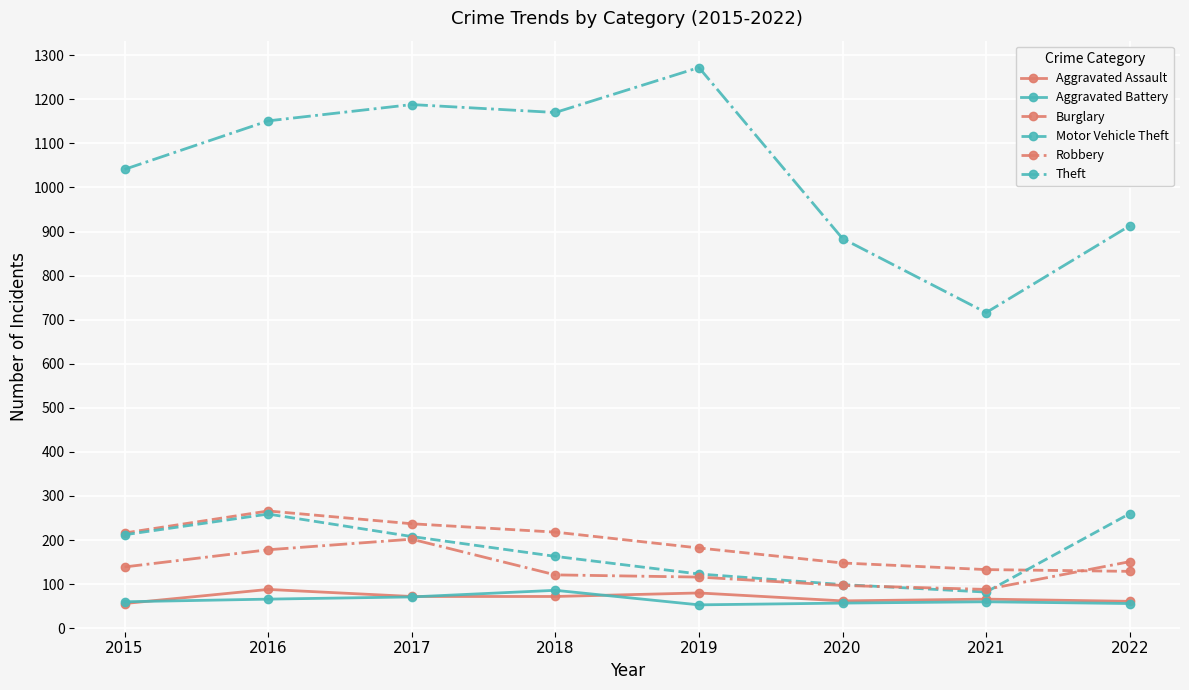

Which series has the largest total across all categories?

Theft